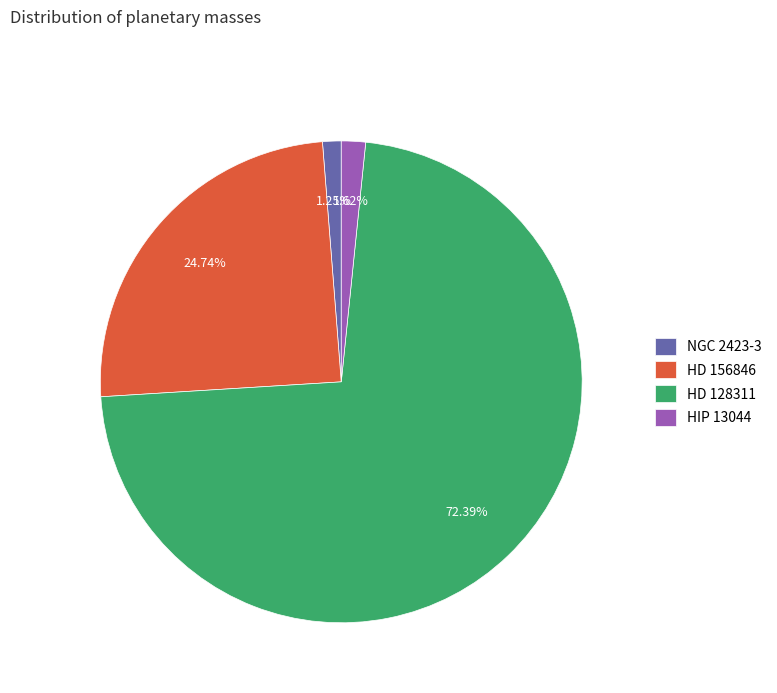

How many slices are in this pie chart?

4